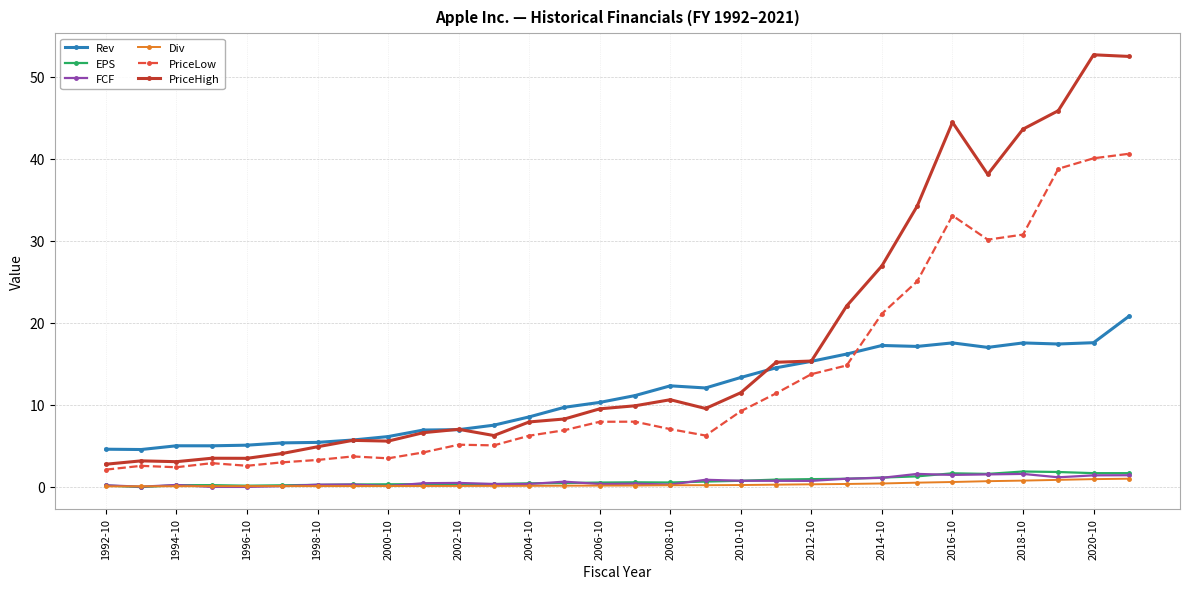

What is the maximum value shown in the chart?

52.7